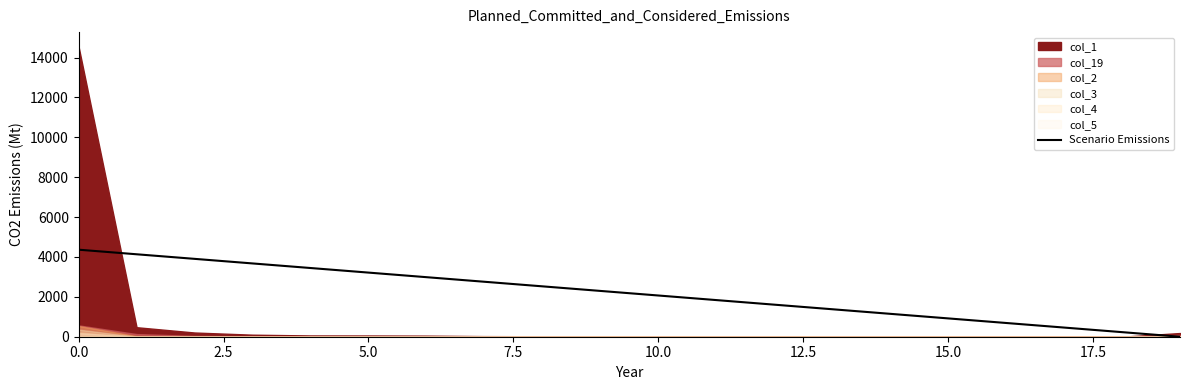

The value of Scenario Emissions at 0.0 is 2021.9. True or false?

False